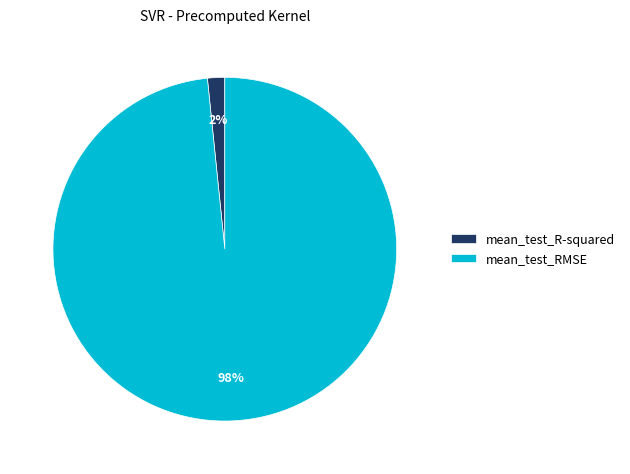

To the nearest percent, what percentage of the pie is mean_test_RMSE?

98%